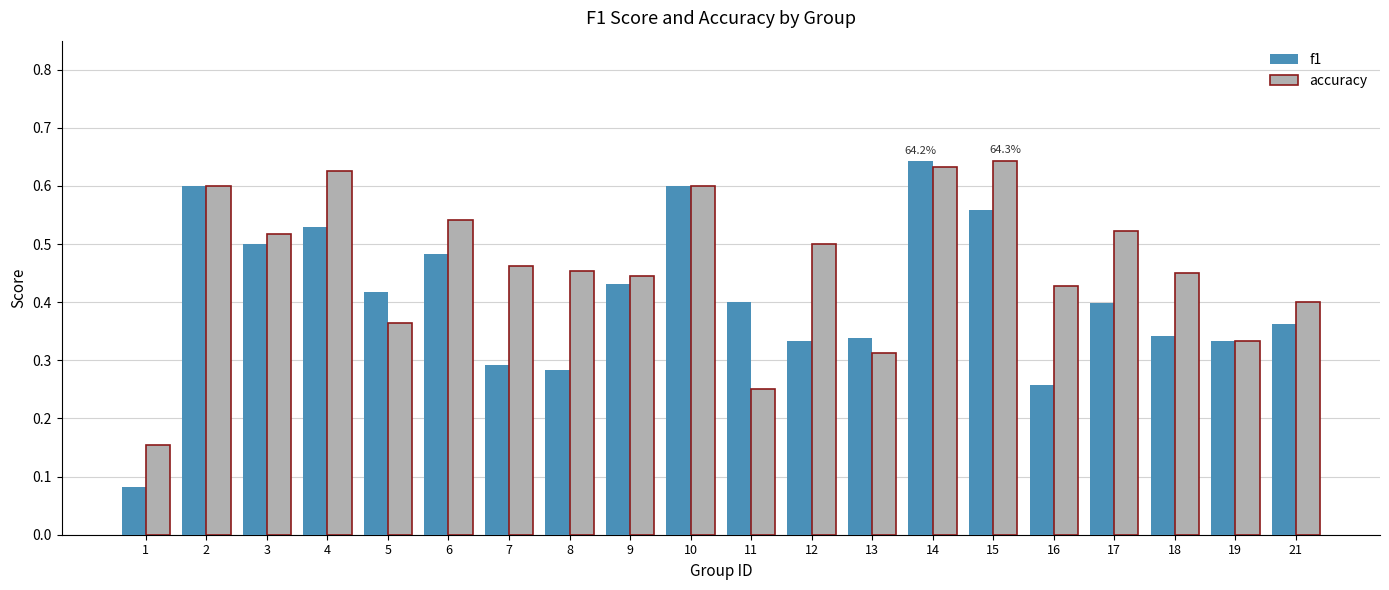

Rank the series by their average value, from lowest to highest.

f1, accuracy